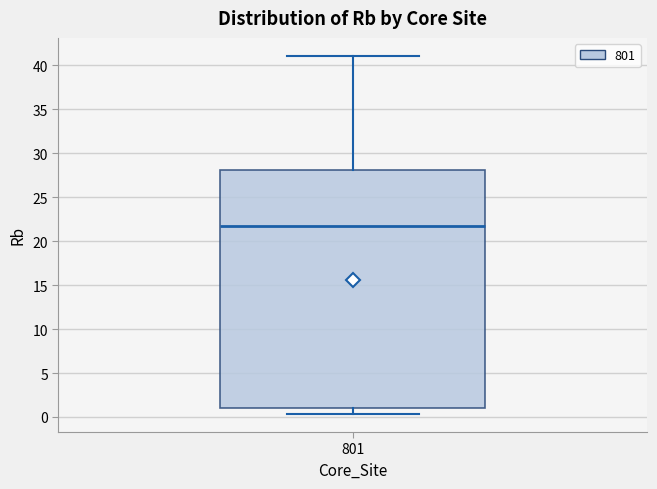

Read this box plot against the y-axis: the position of the median line, the range covered by the box, and the ends of both whiskers. The values are not printed on the chart, so give them approximately, as read against the axis.

median 21.5, box 1.0 to 28.0, whiskers 0.5 to 41.0